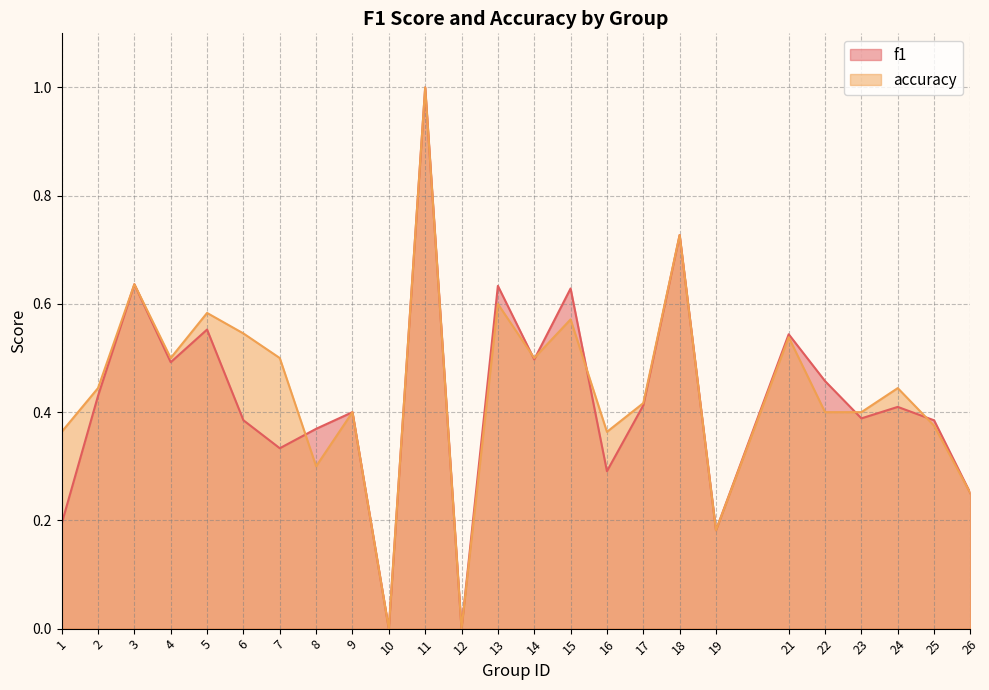

Which label corresponds to the largest value in the chart?

11